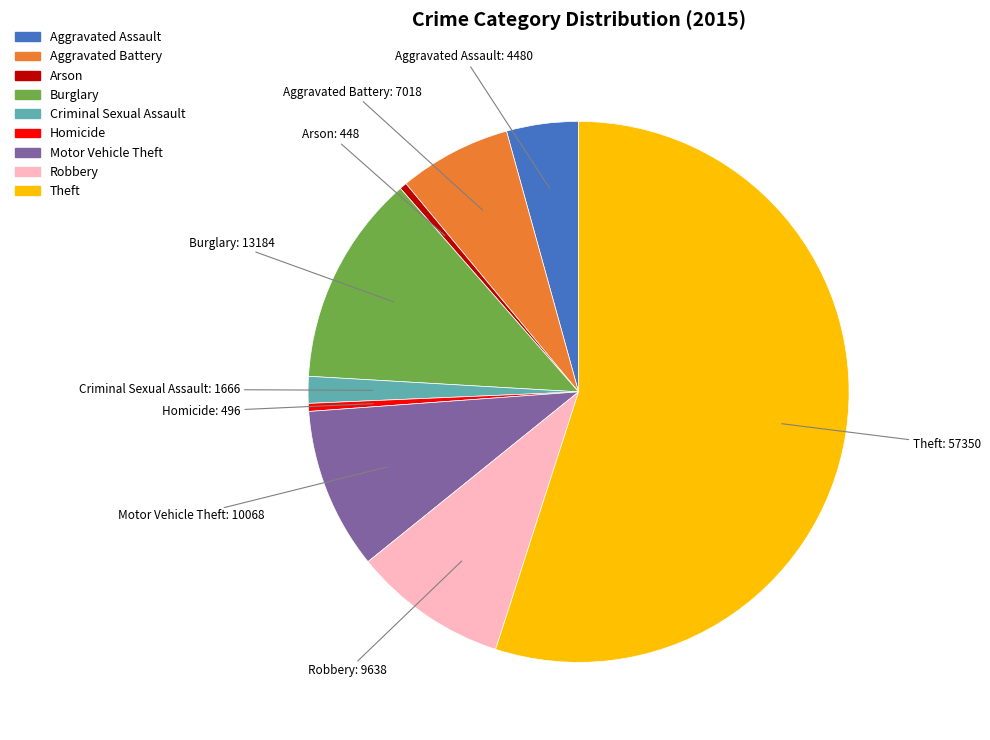

How many slices are in this pie chart?

9